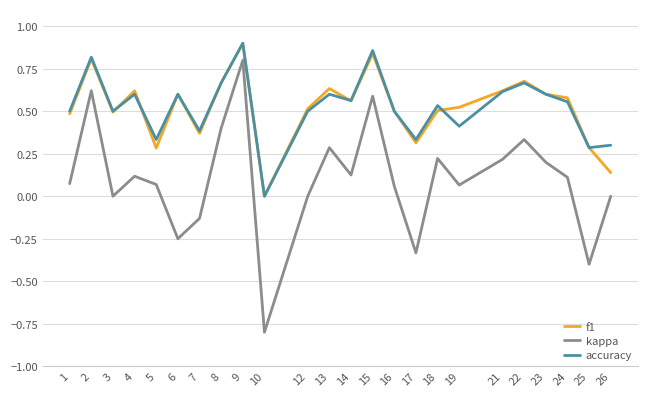

True or false: kappa and accuracy intersect in this chart.

False